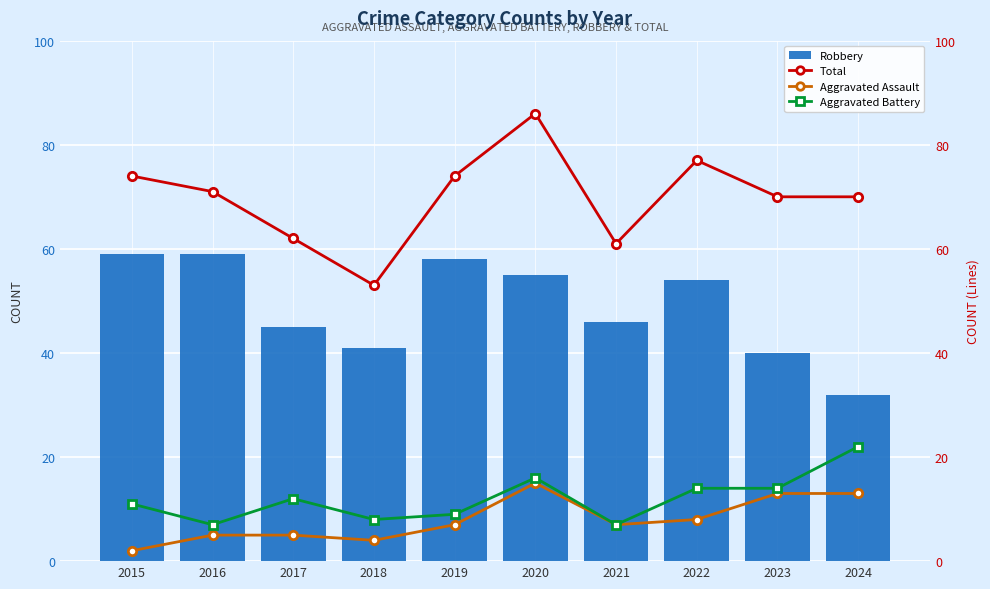

What is the value of the Aggravated Assault bar at the 6th from the left?

15